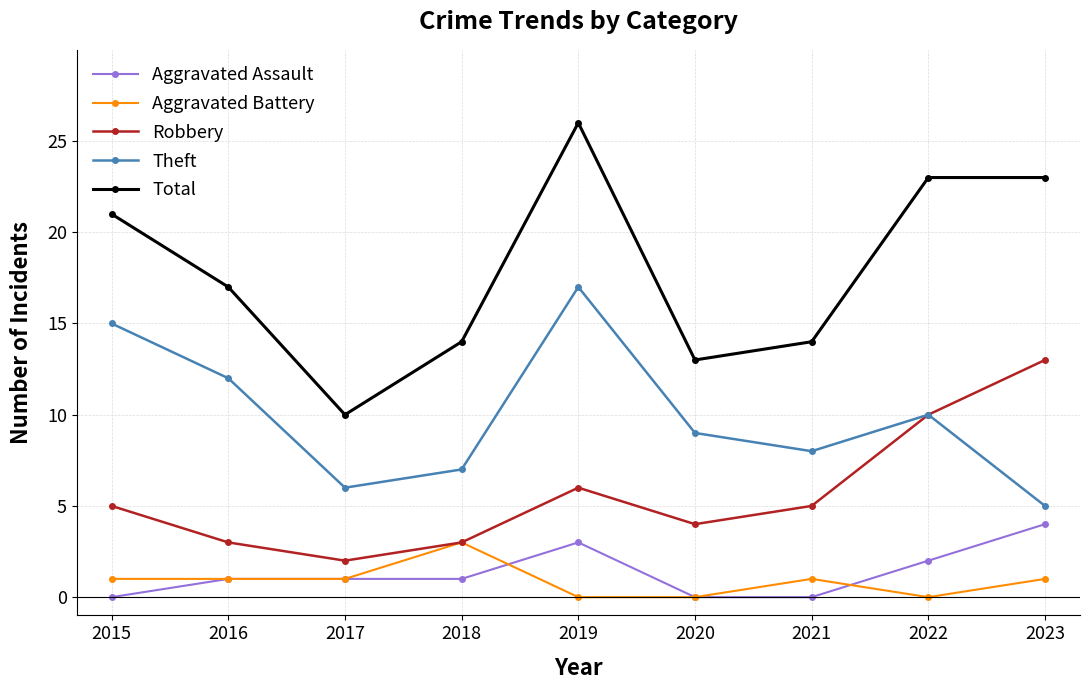

How many categories are shown in the chart?

9